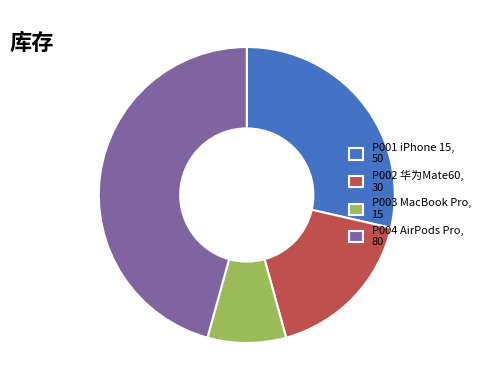

The P004 AirPods Pro slice represents 46% of the pie. True or false?

True